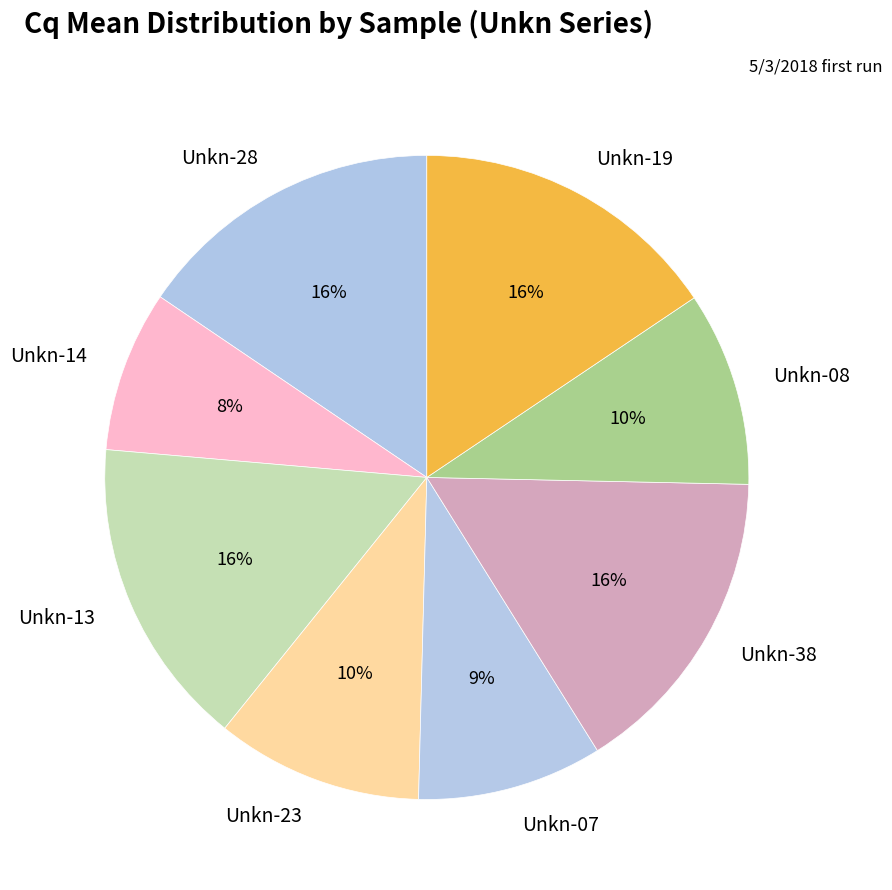

True or false: Unkn-13 accounts for 6% of the total.

False